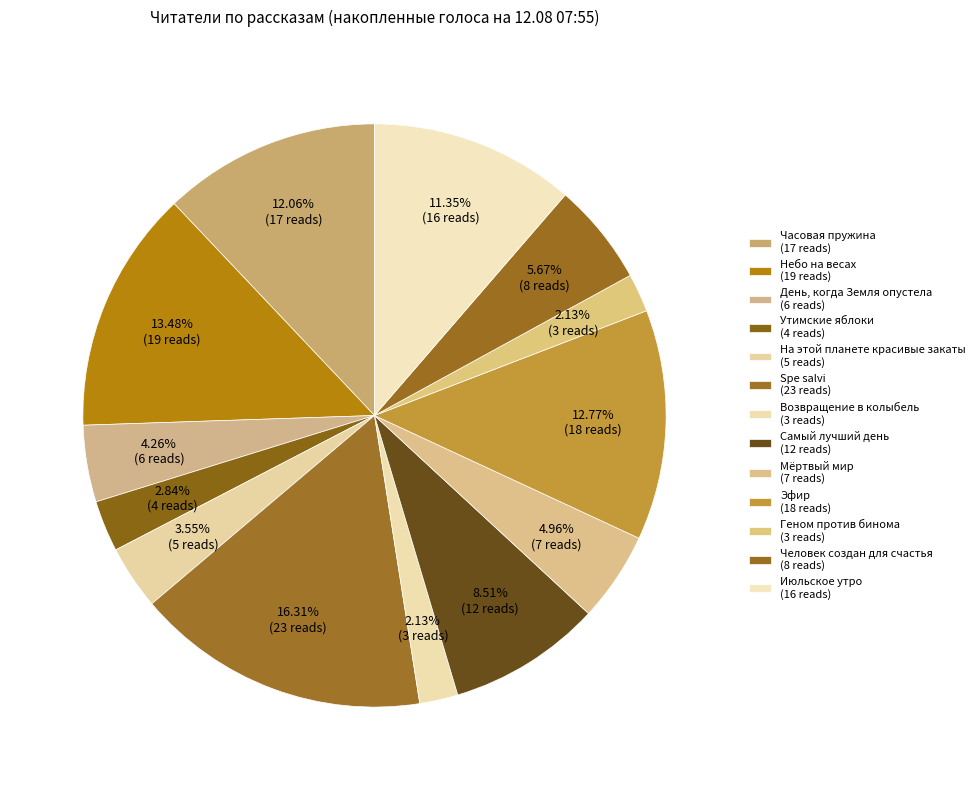

How many slices are in this pie chart?

13